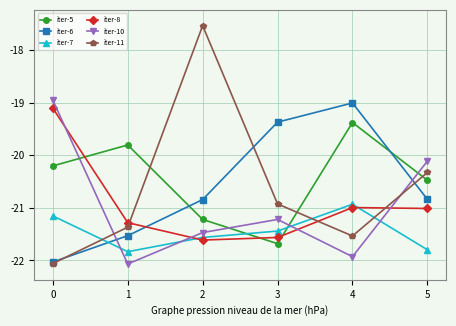

True or false: iter-8 and iter-6 intersect in this chart.

True